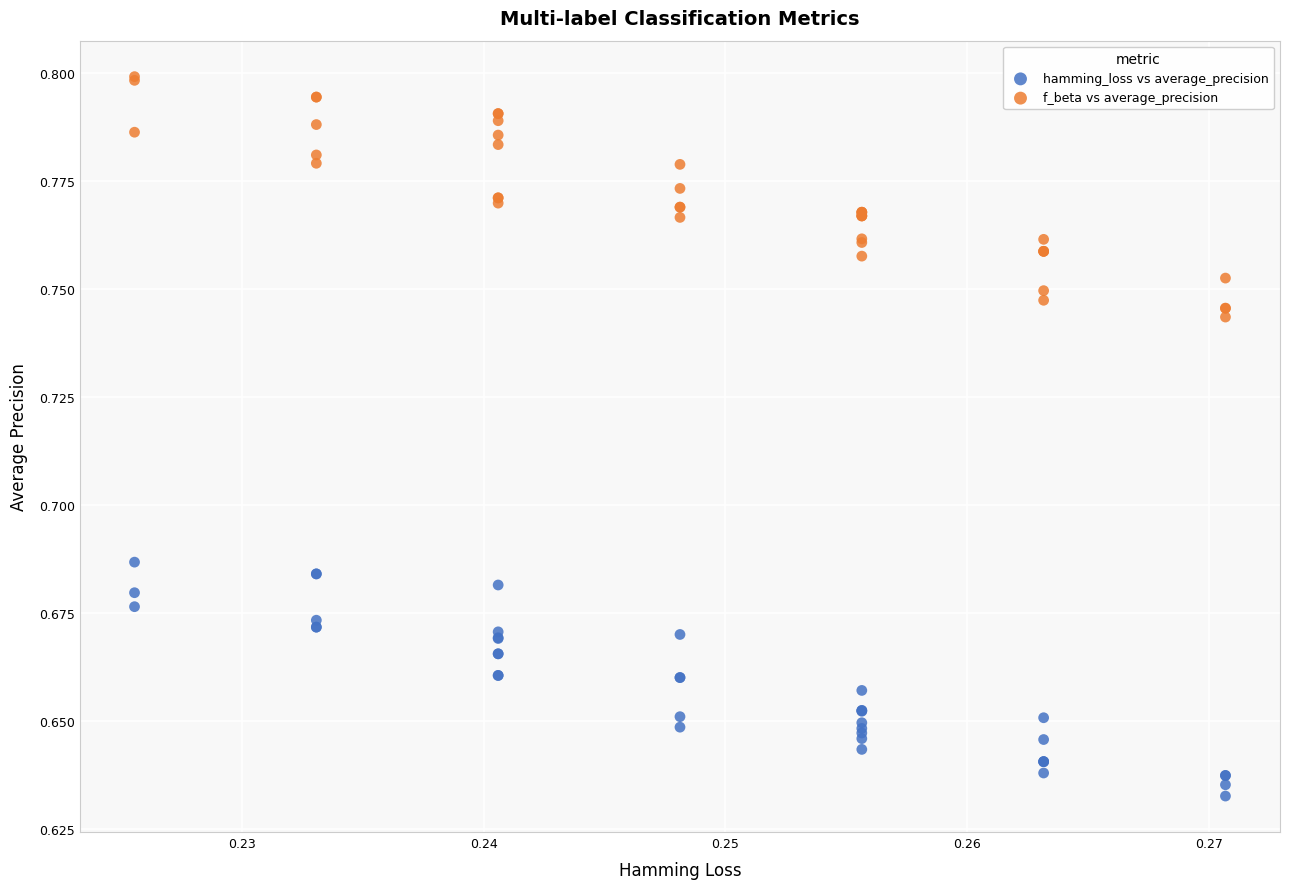

Which series reaches the minimum Y coordinate?

hamming_loss vs average_precision